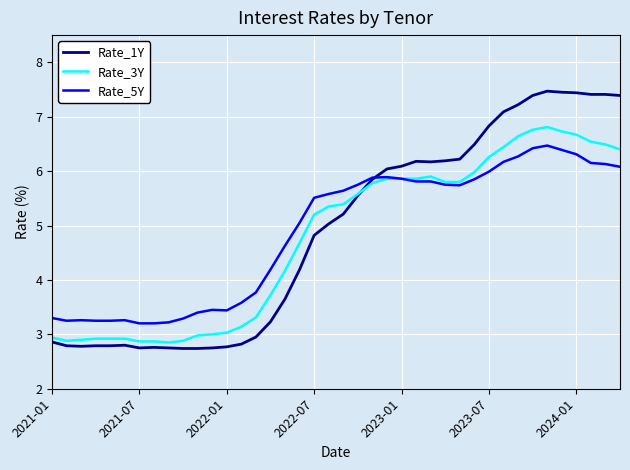

What is the maximum value shown in the chart?

7.5